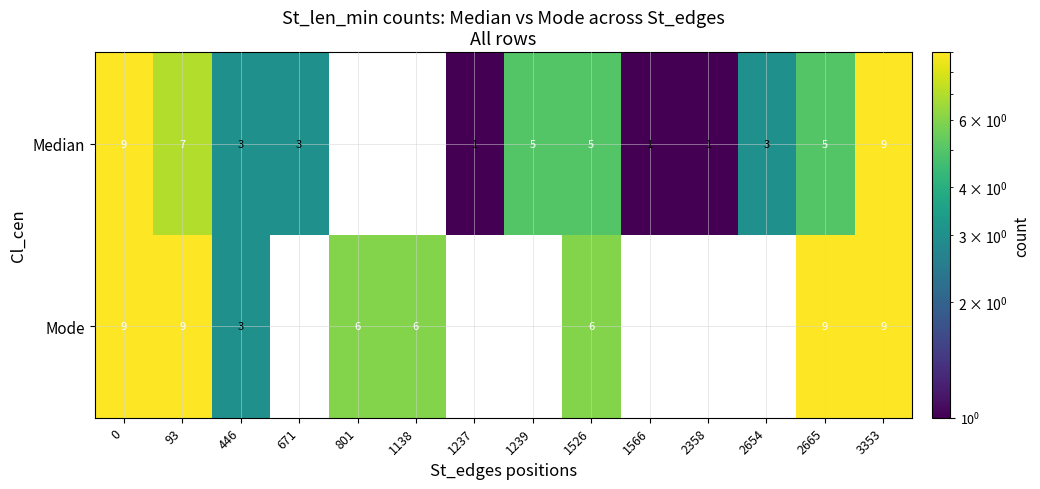

What is the sum of the Median values at 1237 and 93?

8